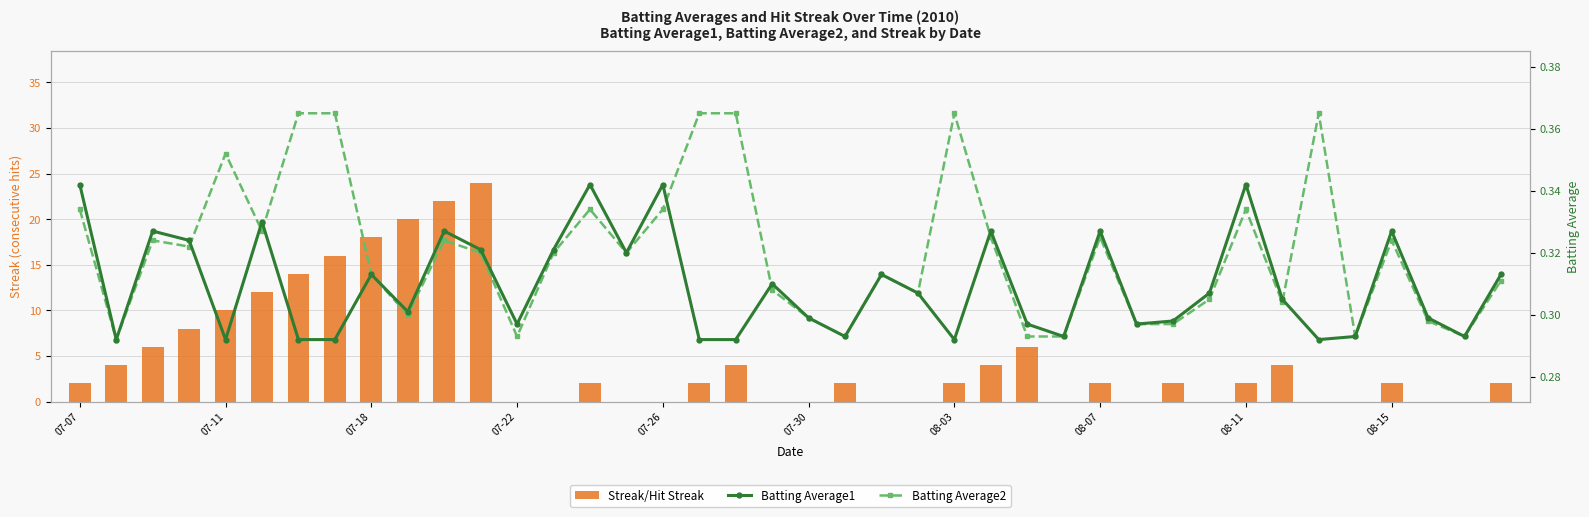

Count the Batting Average1 values in the range 0 to 1.

40